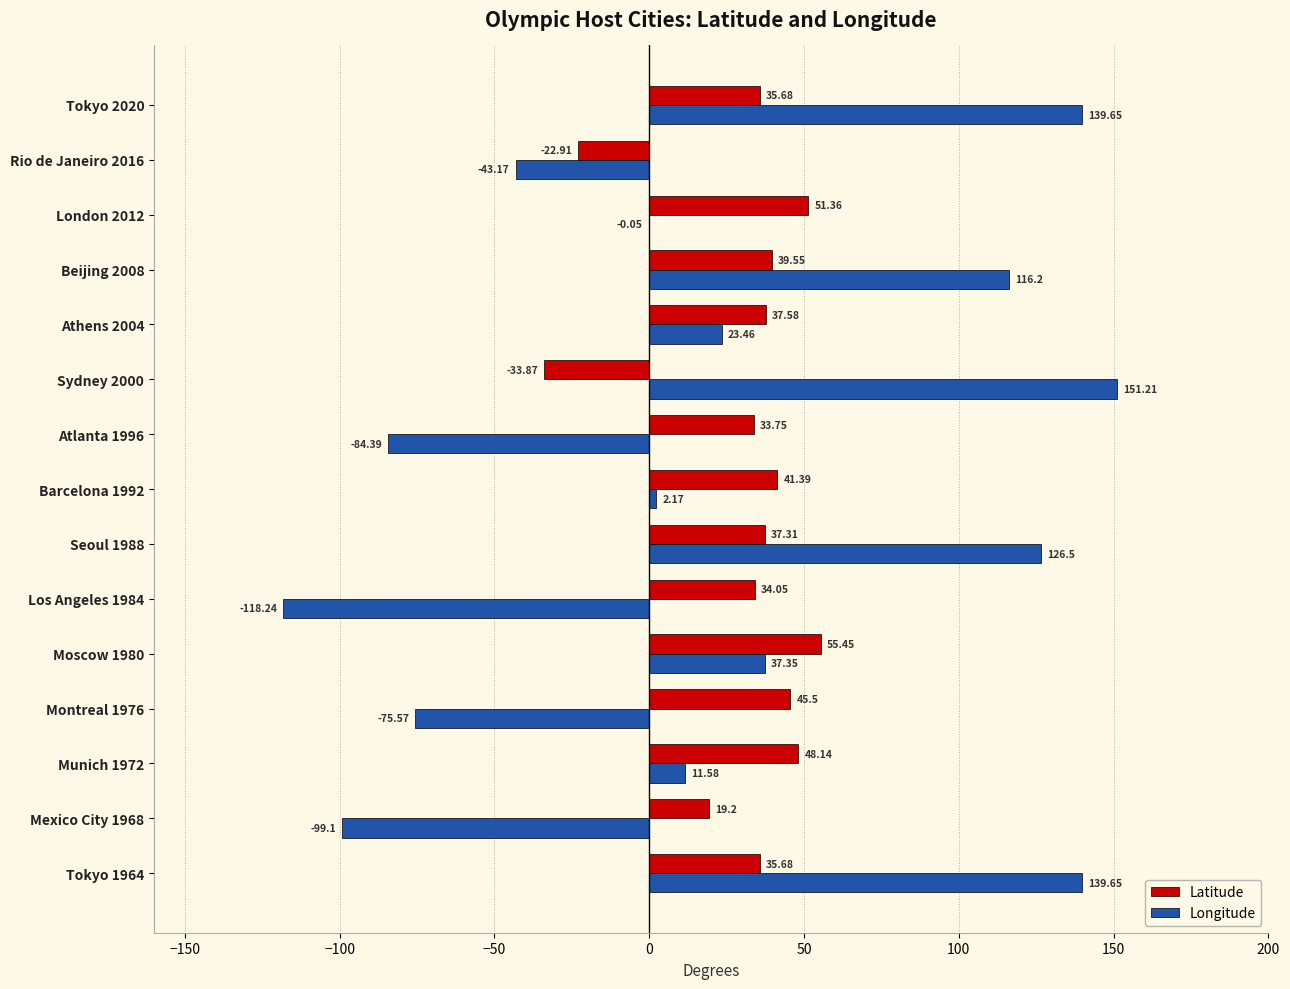

Which series changed the most between Moscow 1980 and Seoul 1988?

Longitude